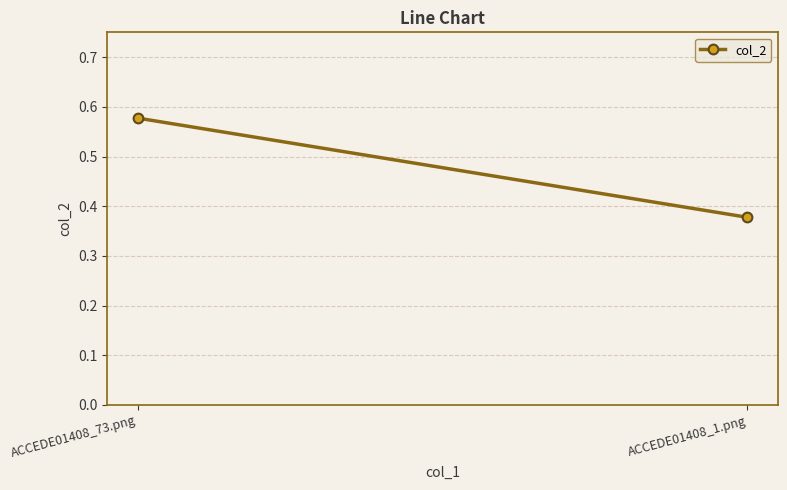

What is the maximum value shown in the chart?

0.6